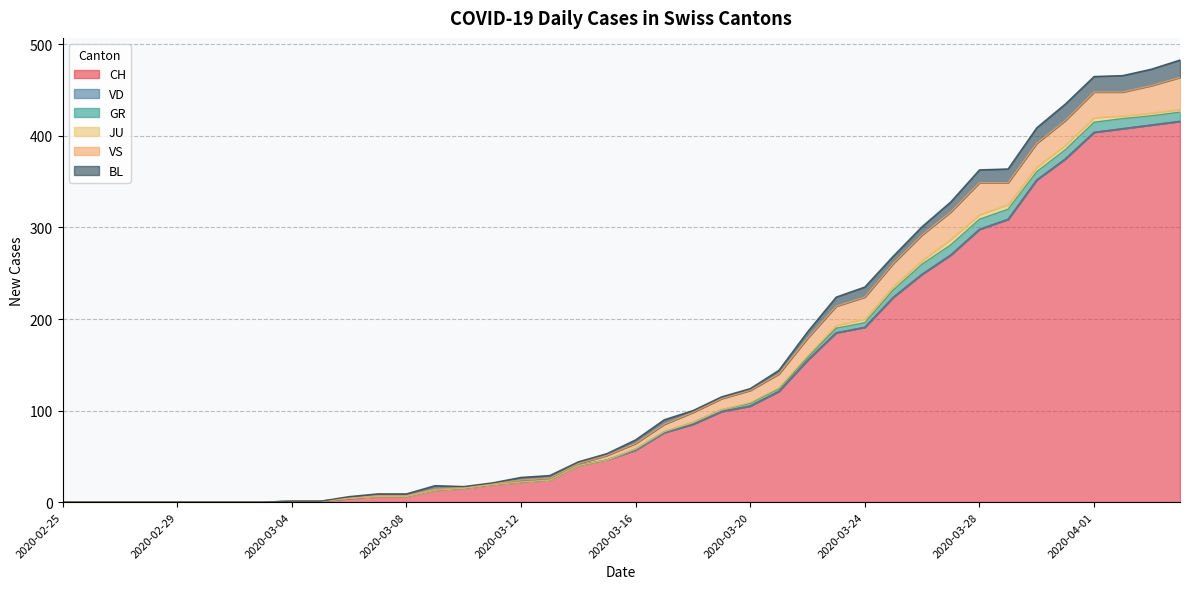

Between 2020-03-15 and 2020-04-01, which series saw the biggest shift?

CH